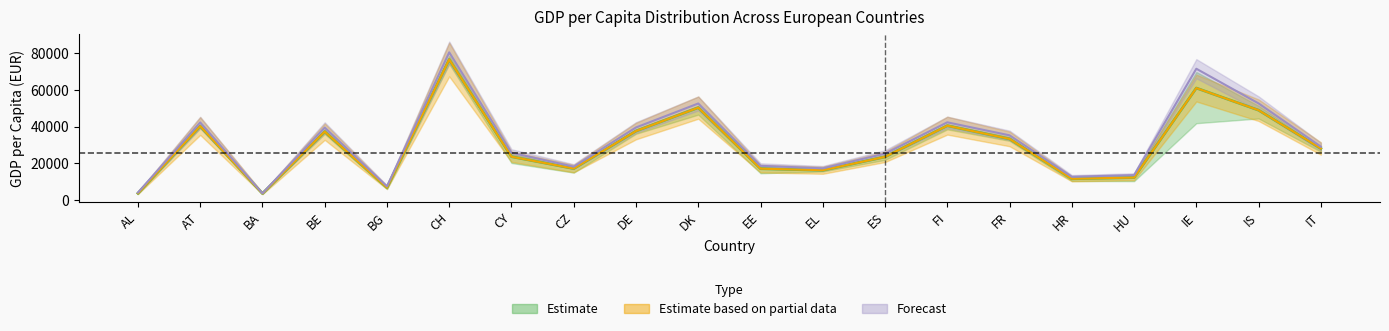

What is the sum of the gdppc_med values at IS and FR?

82376.8